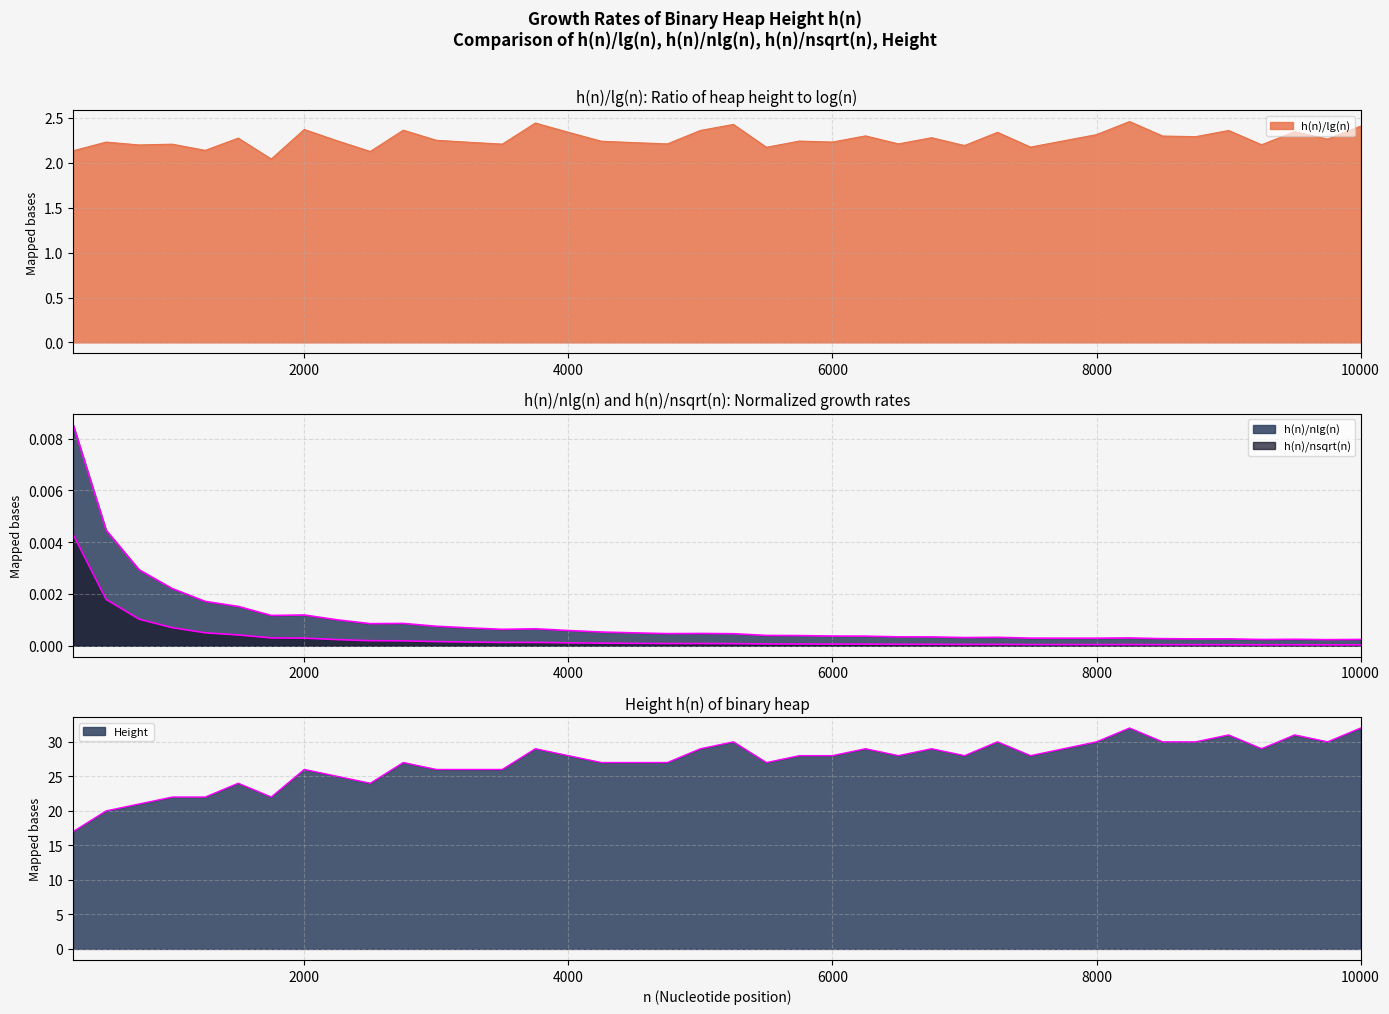

Reading left to right, what are all the values shown in this chart?

h(n)/lg(n): 2.1	2.2	2.2	2.2	2.1	2.3	2.0	2.4	2.2	2.1	2.4	2.3	2.2	2.2	2.4	2.3	2.2	2.2	2.2	2.4	2.4	2.2	2.2	2.2	2.3	2.2	2.3	2.2	2.3	2.2	2.2	2.3	2.5	2.3	2.3	2.4	2.2	2.3	2.3	2.4
h(n)/nsqrt(n): 0.0	0.0	0.0	0.0	0.0	0.0	0.0	0.0	0.0	0.0	0.0	0.0	0.0	0.0	0.0	0.0	0.0	0.0	0.0	0.0	0.0	0.0	0.0	0.0	0.0	0.0	0.0	0.0	0.0	0.0	0.0	0.0	0.0	0.0	0.0	0.0	0.0	0.0	0.0	0.0
h(n)/nlg(n): 0.0	0.0	0.0	0.0	0.0	0.0	0.0	0.0	0.0	0.0	0.0	0.0	0.0	0.0	0.0	0.0	0.0	0.0	0.0	0.0	0.0	0.0	0.0	0.0	0.0	0.0	0.0	0.0	0.0	0.0	0.0	0.0	0.0	0.0	0.0	0.0	0.0	0.0	0.0	0.0
Height: 17.0	20.0	21.0	22.0	22.0	24.0	22.0	26.0	25.0	24.0	27.0	26.0	26.0	26.0	29.0	28.0	27.0	27.0	27.0	29.0	30.0	27.0	28.0	28.0	29.0	28.0	29.0	28.0	30.0	28.0	29.0	30.0	32.0	30.0	30.0	31.0	29.0	31.0	30.0	32.0